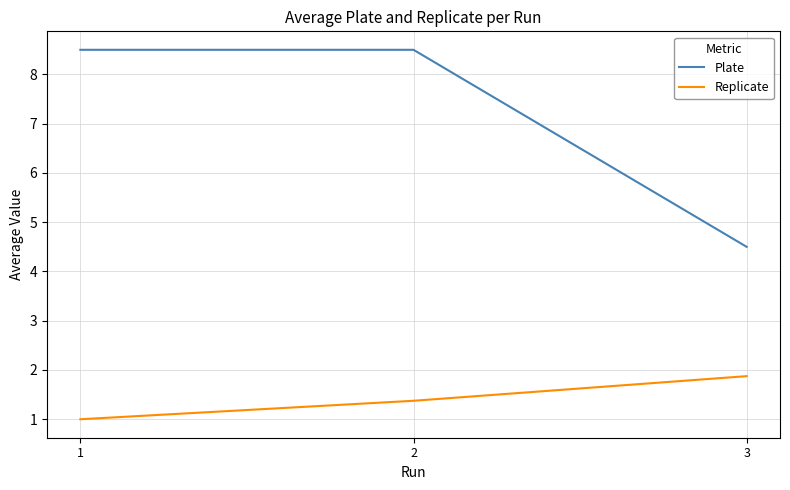

What is the total value across all series at 1?

9.5